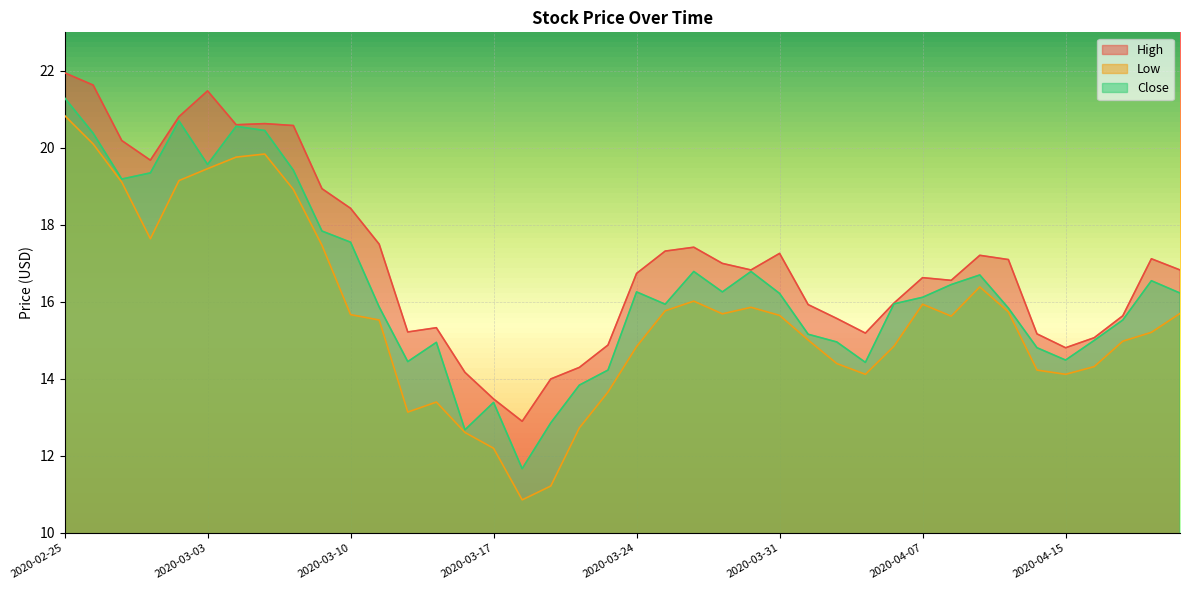

True or false: Close and Low intersect in this chart.

False